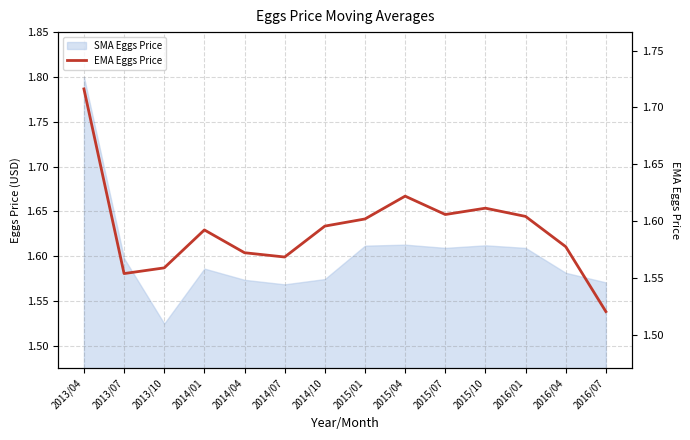

How many points are higher than both their immediate neighbors (excluding endpoints)?

3